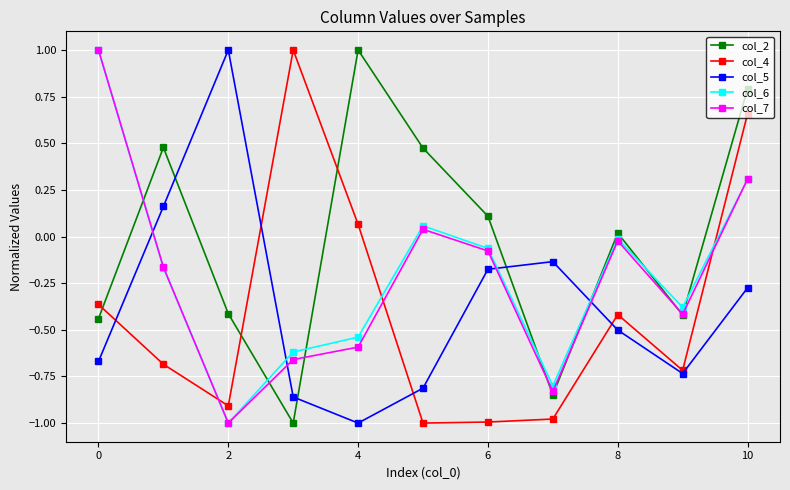

What is the value of the col_2 point at the 11th from the left?

0.8